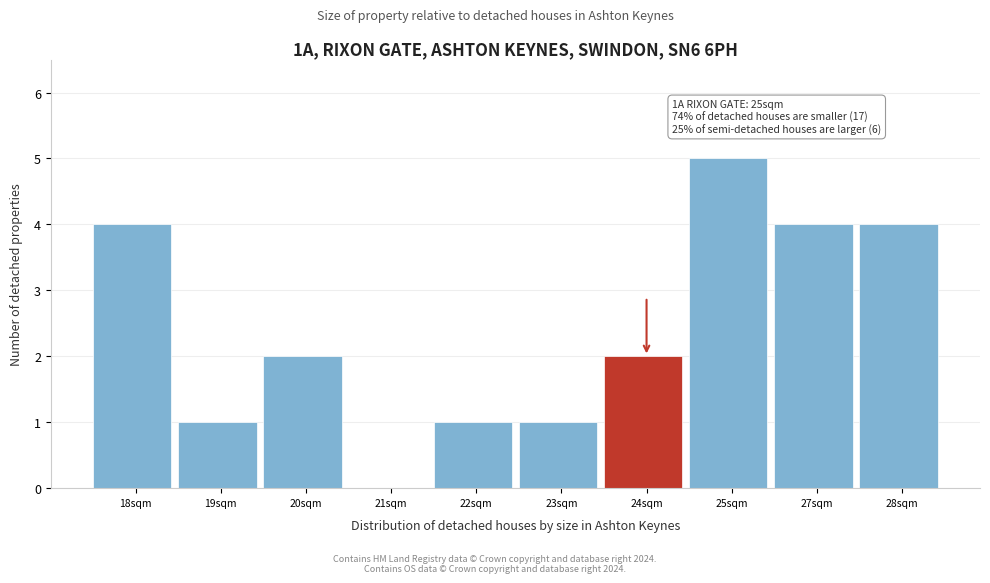

Reading left to right, transcribe all the data shown in this chart.

18sqm=4	19sqm=1	20sqm=2	21sqm=0	22sqm=1	23sqm=1	24sqm=2	25sqm=5	27sqm=4	28sqm=4